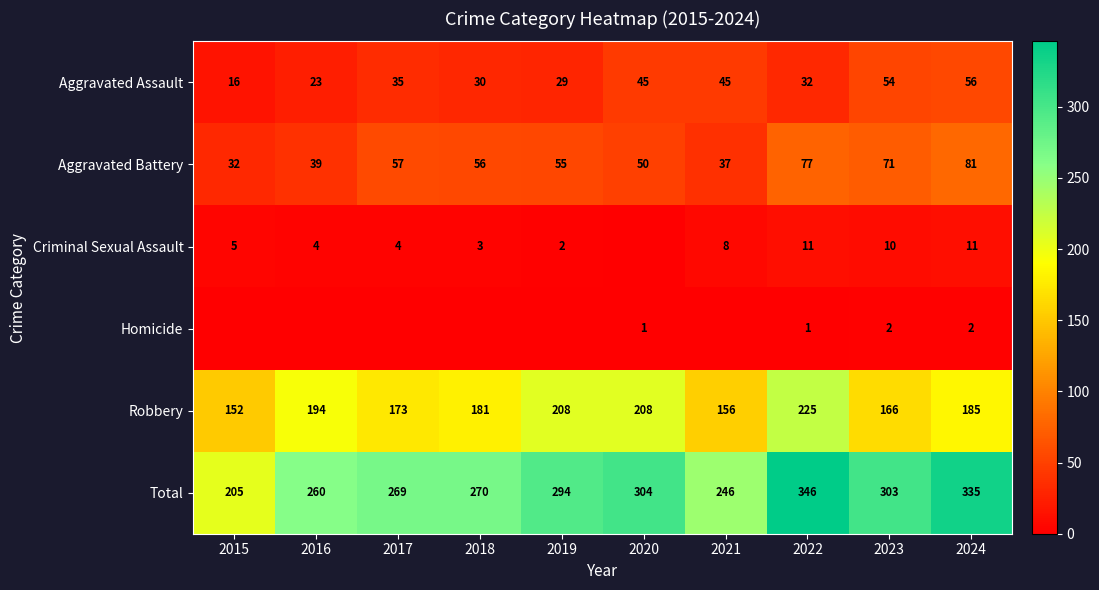

Which category has the lowest value in the Aggravated Assault series?

2015